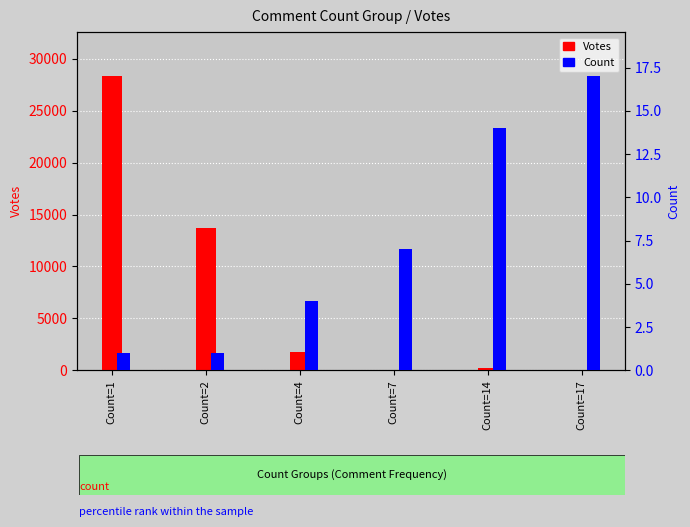

Is it true that Votes equals 187 at Count=14?

True